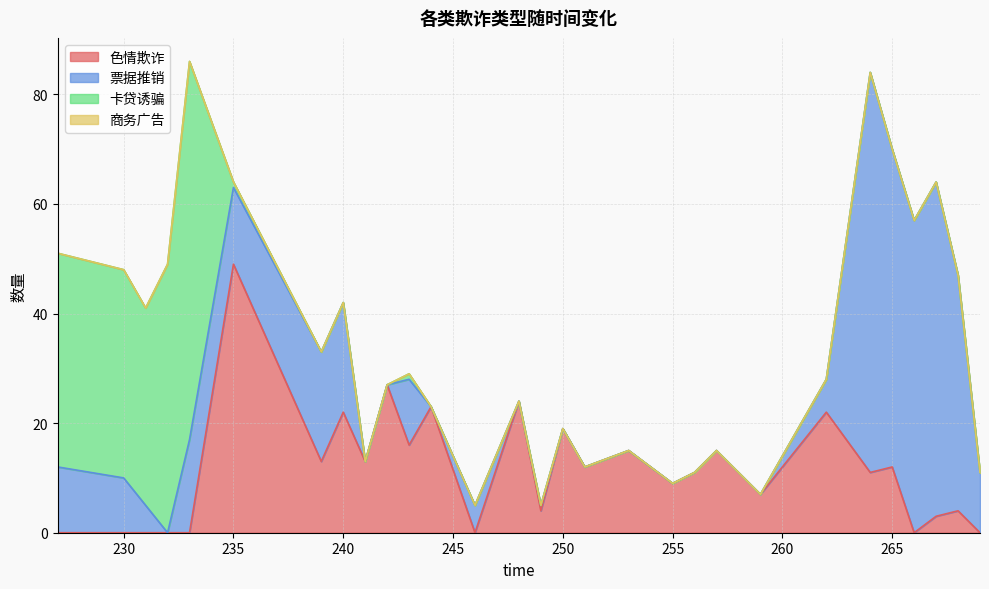

Reading right to left, list all the values displayed in this chart.

色情欺诈: 0	4	3	0	12	11	22	7	15	11	9	15	12	19	4	24	0	23	16	27	13	22	13	49	0	0	0	0	0
票据推销: 11	43	61	57	58	73	6	0	0	0	0	0	0	0	1	0	5	0	12	0	0	20	20	14	17	0	5	10	12
卡贷诱骗: 0	0	0	0	0	0	0	0	0	0	0	0	0	0	0	0	0	0	1	0	0	0	0	1	69	49	36	38	39
商务广告: 0	0	0	0	0	0	0	0	0	0	0	0	0	0	0	0	0	0	0	0	0	0	0	0	0	0	0	0	0